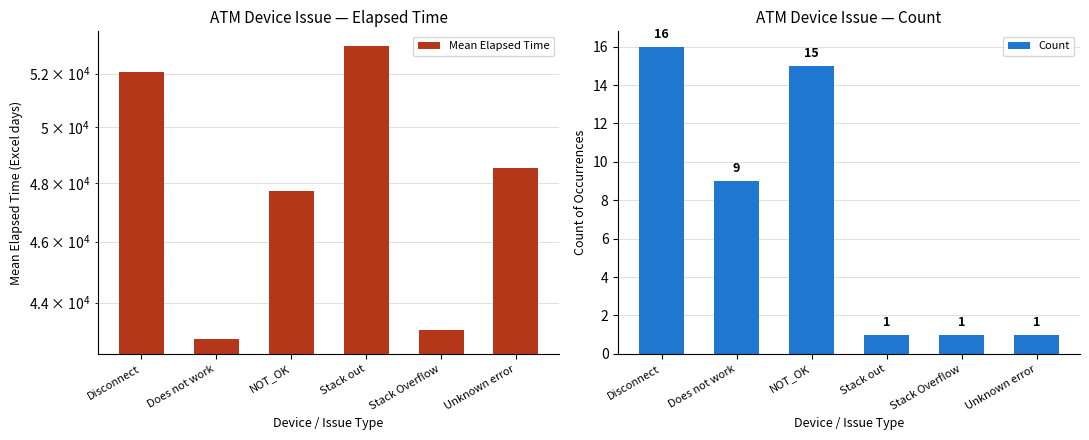

List the series in order of their peak value, lowest first.

Count, Mean Elapsed Time